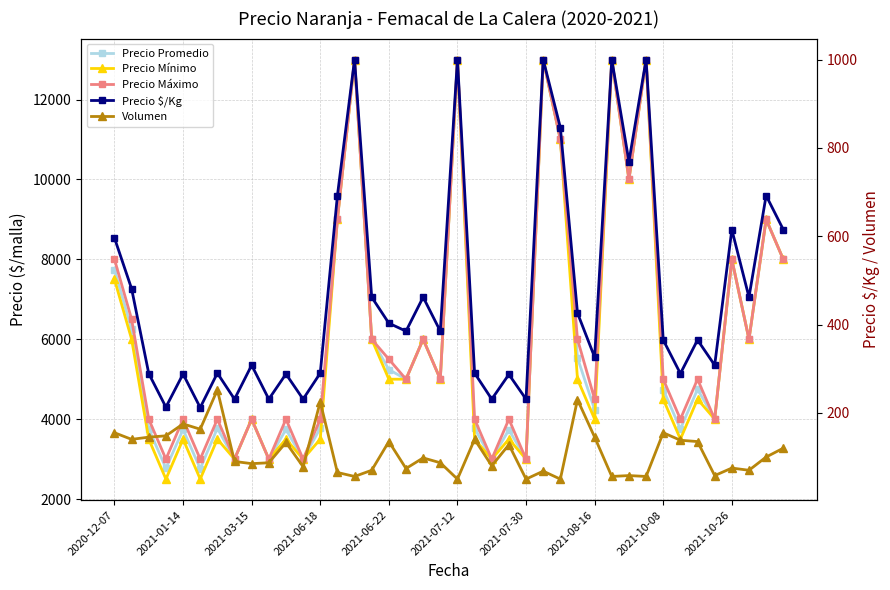

What is the sum of the Precio Máximo values at 17 and 35?

9000